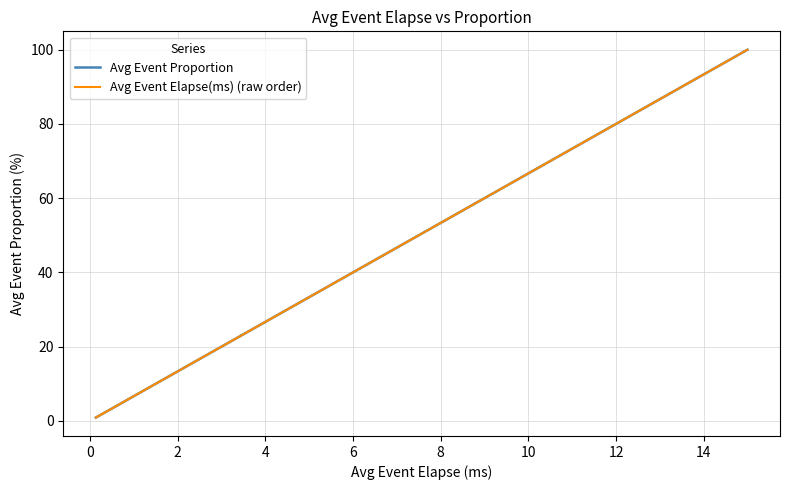

What is the sum of all Avg Event Elapse(ms) (raw order) values?

628.1